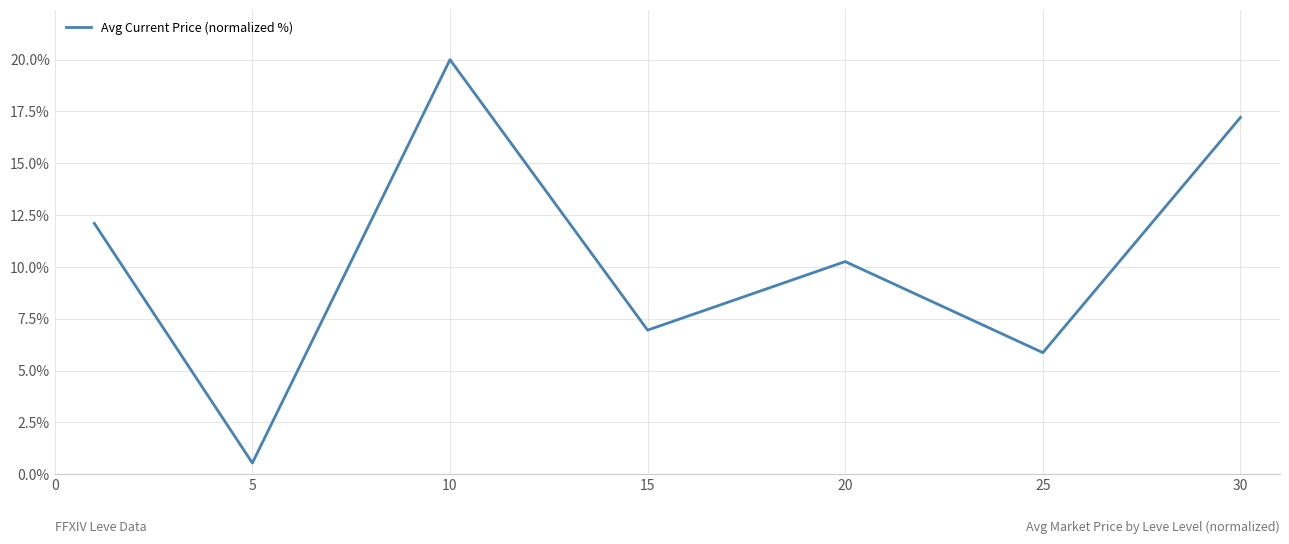

What is the sum of all values?

72.9